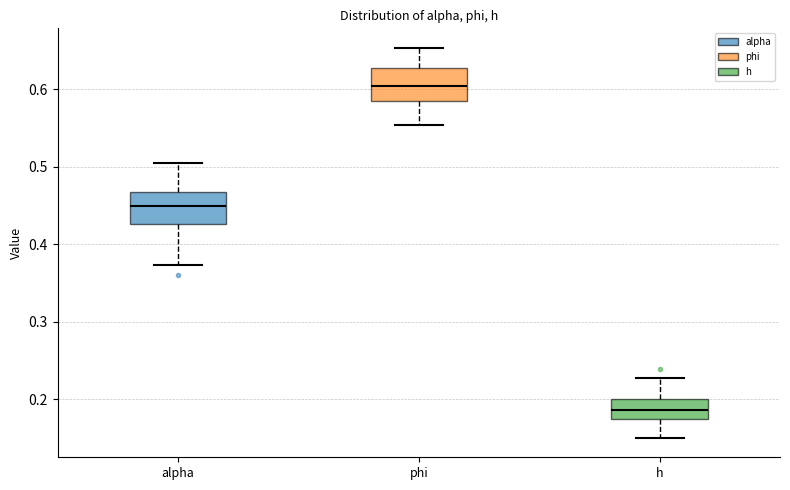

Where does the median line of the box for alpha sit on the y-axis? The values are not printed on the chart, so give them approximately, as read against the axis.

0.45